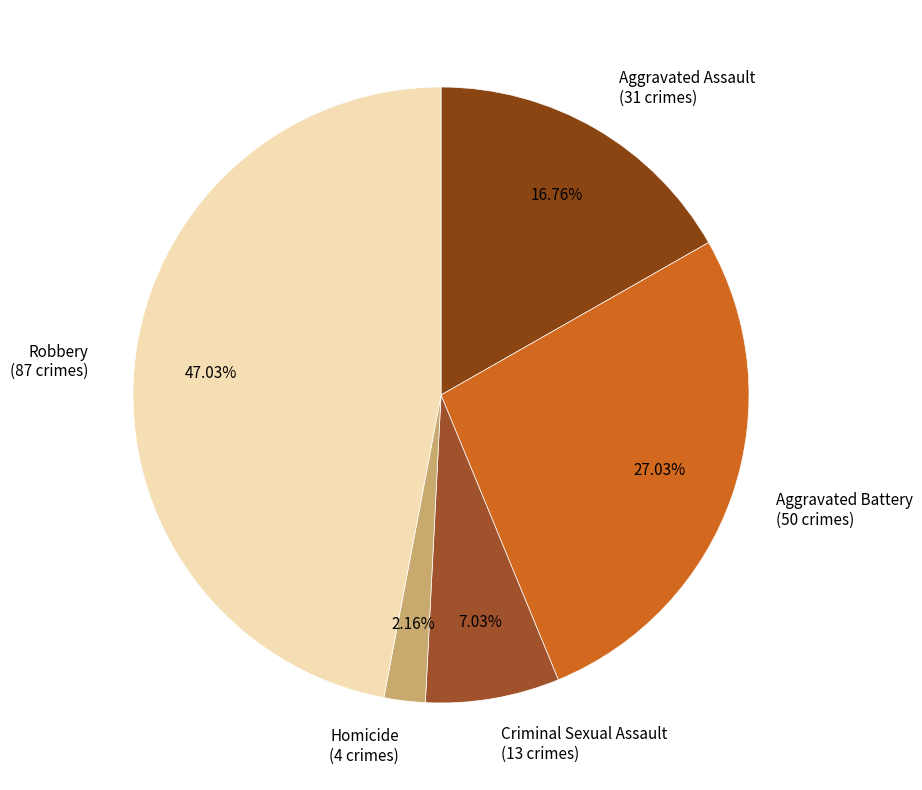

To the nearest percent, what portion does Criminal Sexual Assault represent?

7%